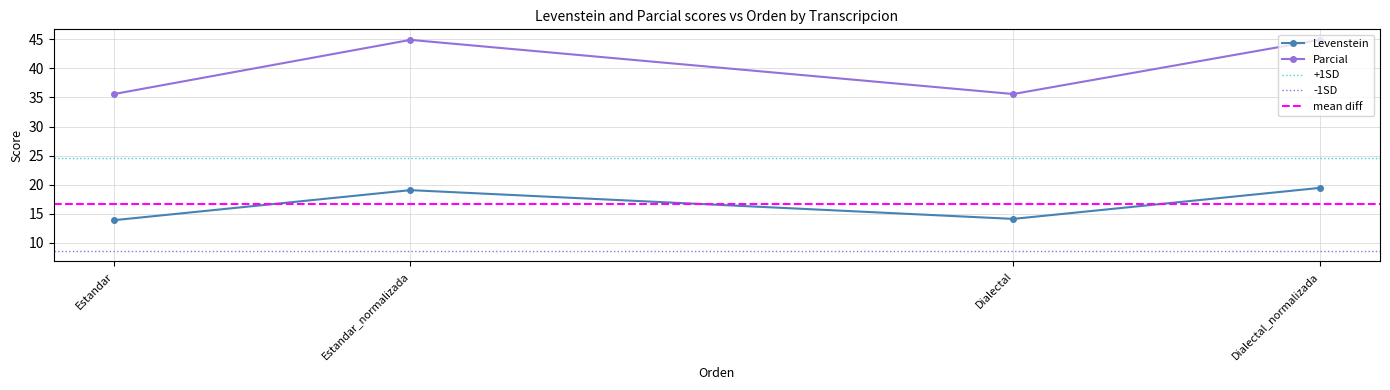

What is the total value across all series at Estandar?

49.5